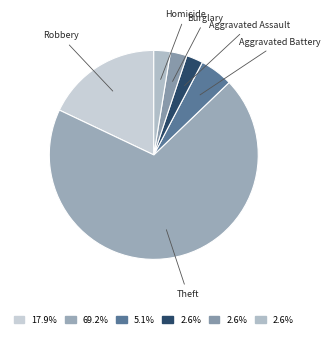

Do Aggravated Battery and Aggravated Assault together represent more than half of the pie?

No